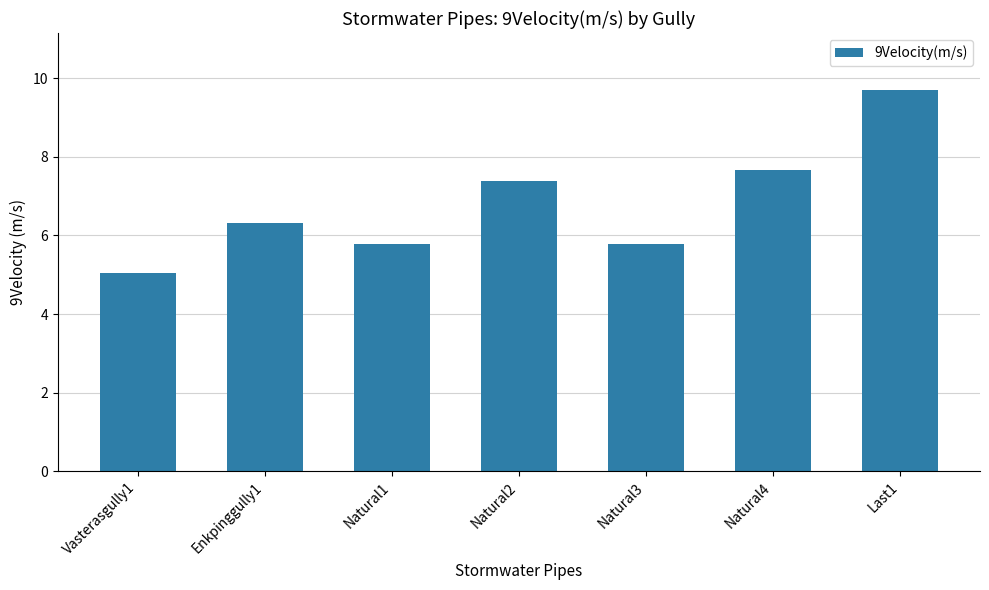

Reading left to right, list all the values displayed in this chart.

5.0	6.3	5.8	7.4	5.8	7.7	9.7